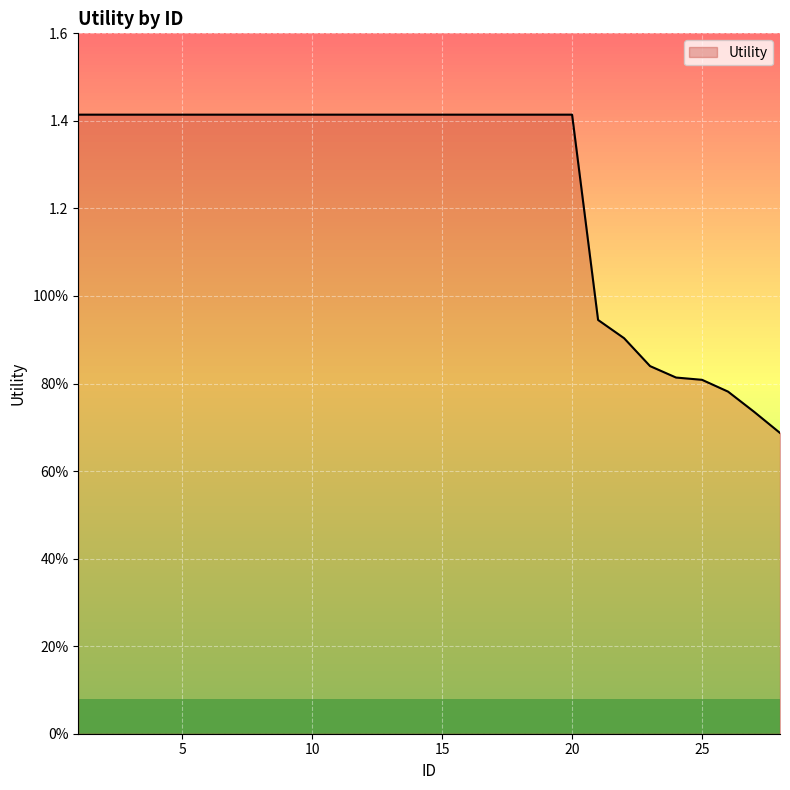

How many lines are shown in the chart?

1